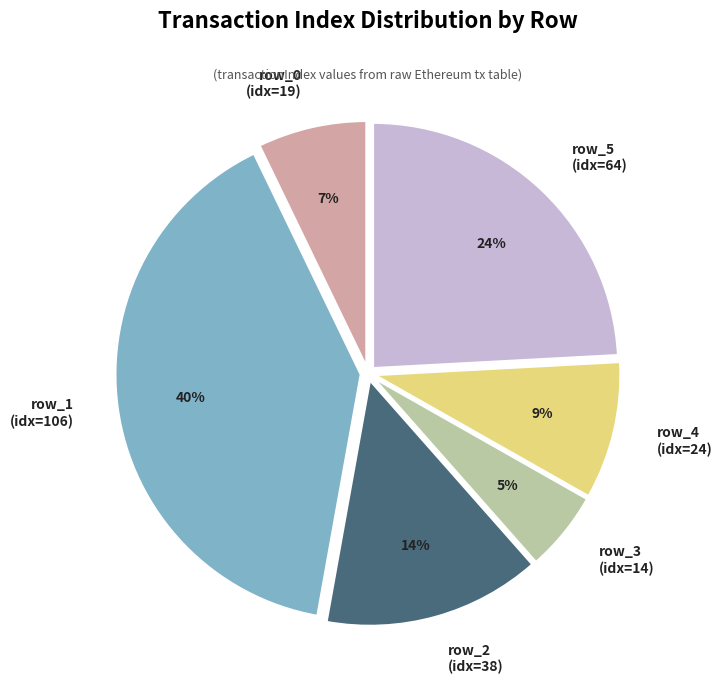

How many slices are in this pie chart?

6